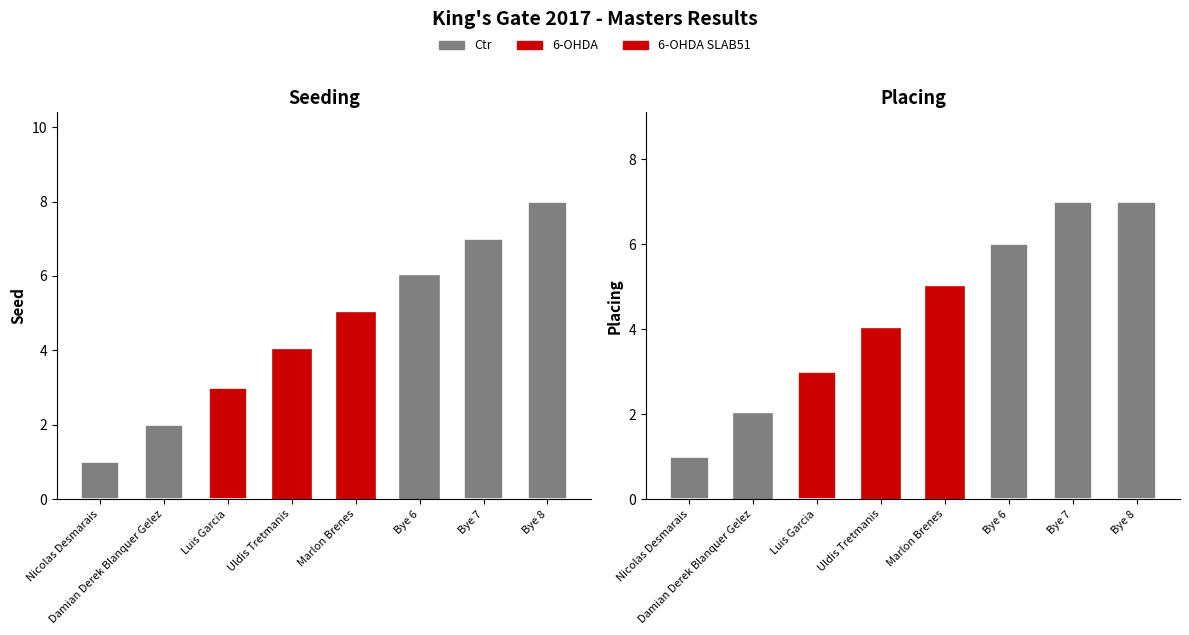

Is the value of Placing at Nicolas Desmarais greater than the value of Seed at Uldis Tretmanis?

No